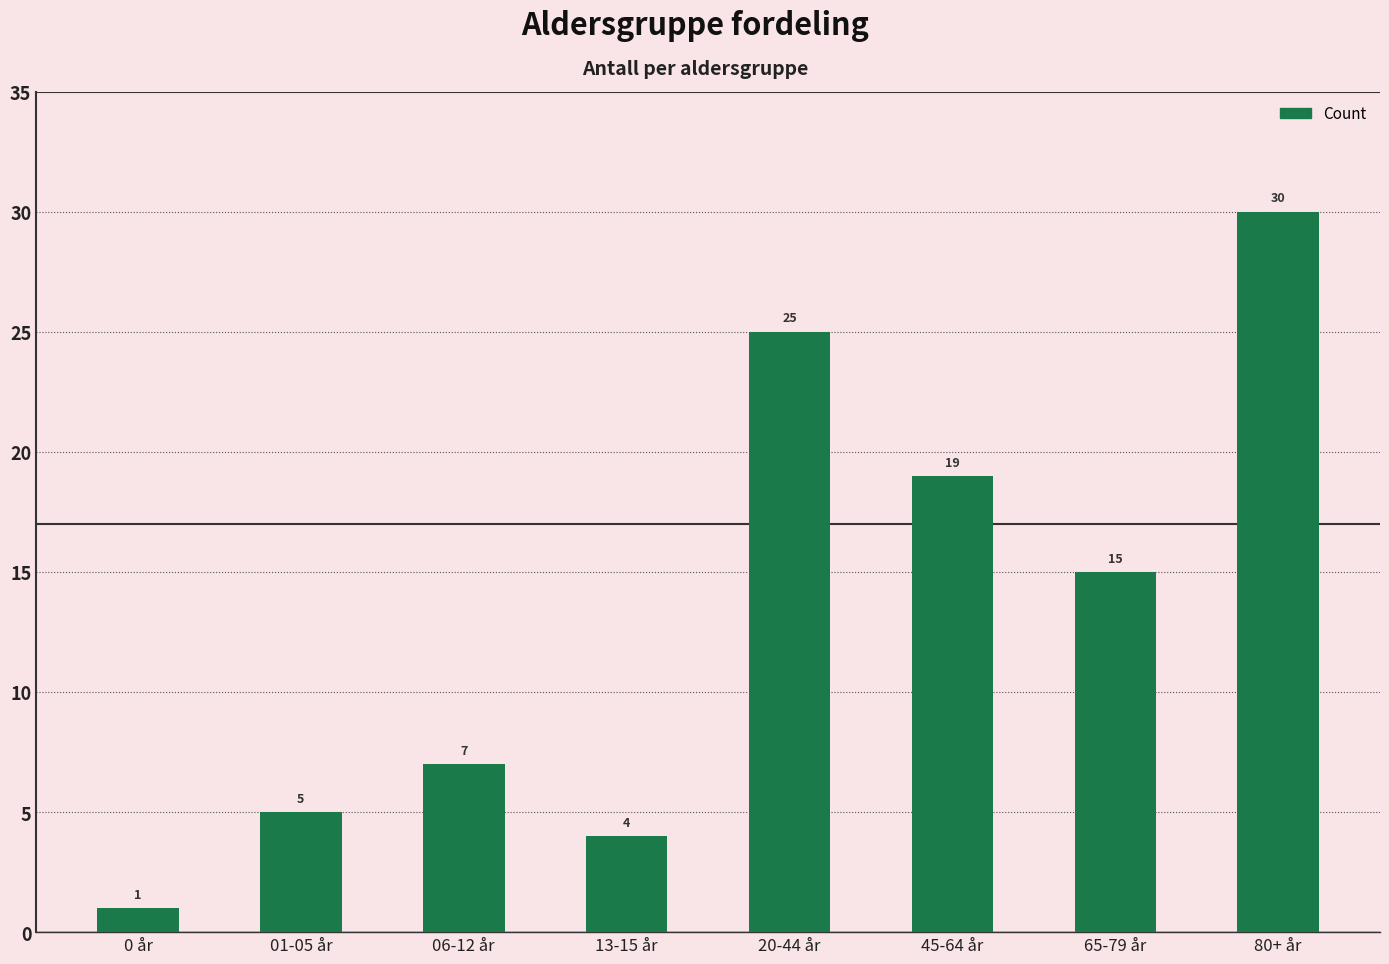

What is the maximum value shown in the chart?

30